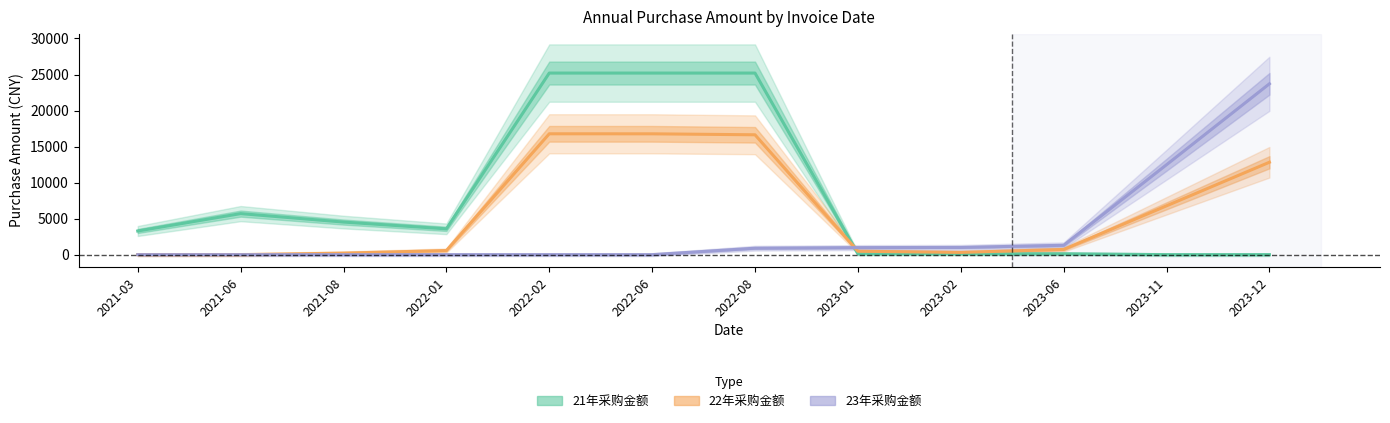

Does the chart display data point markers on the line(s)?

No